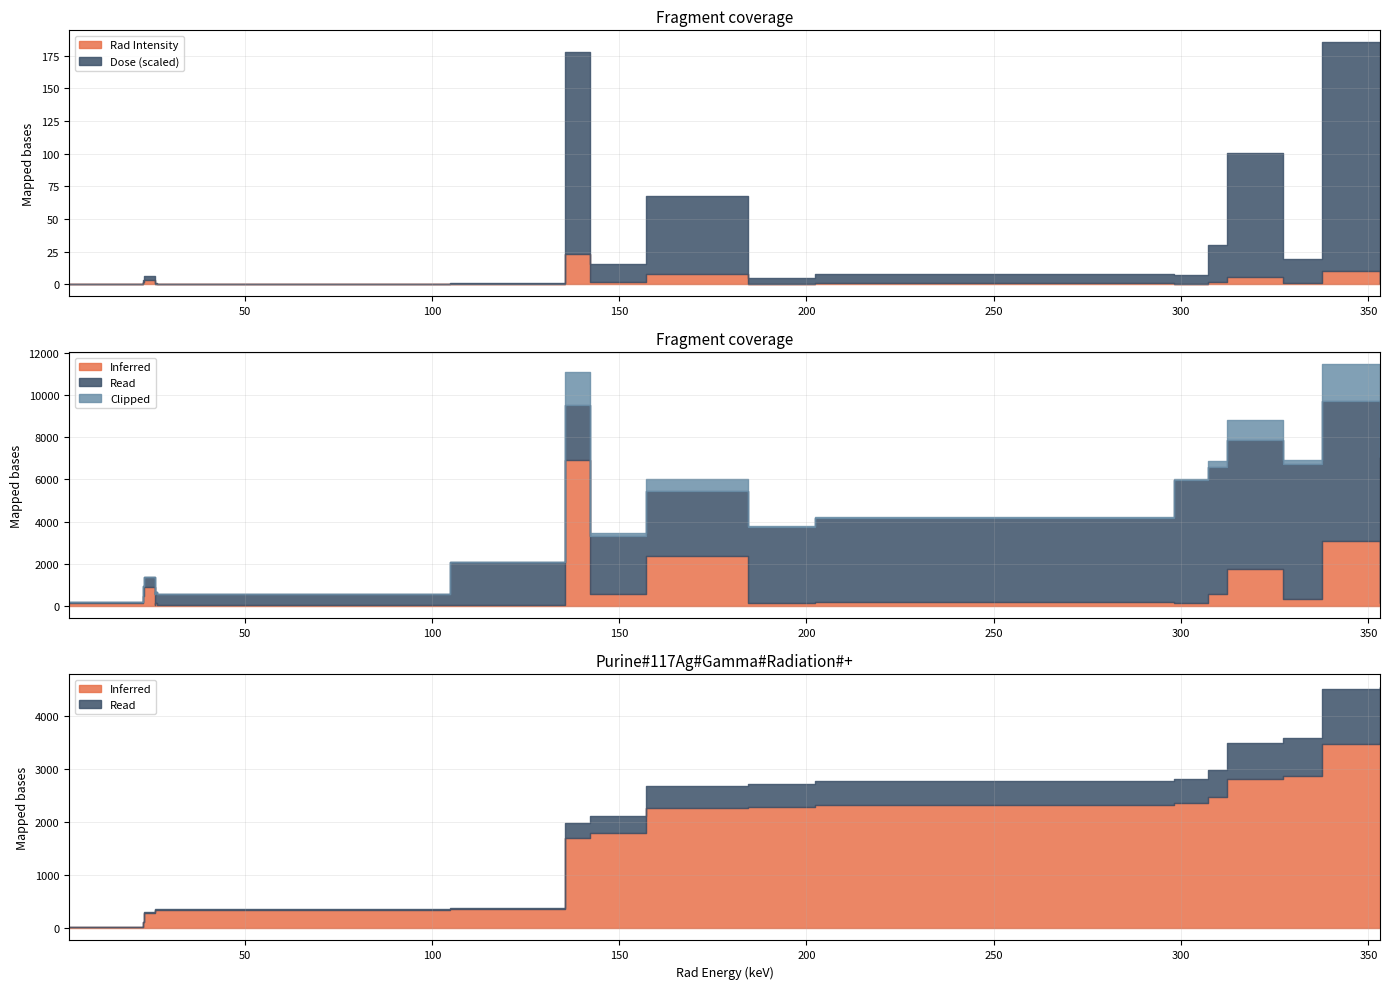

What is the sum of the Rad Intensity values at 327.2 and 337.7?

11.4